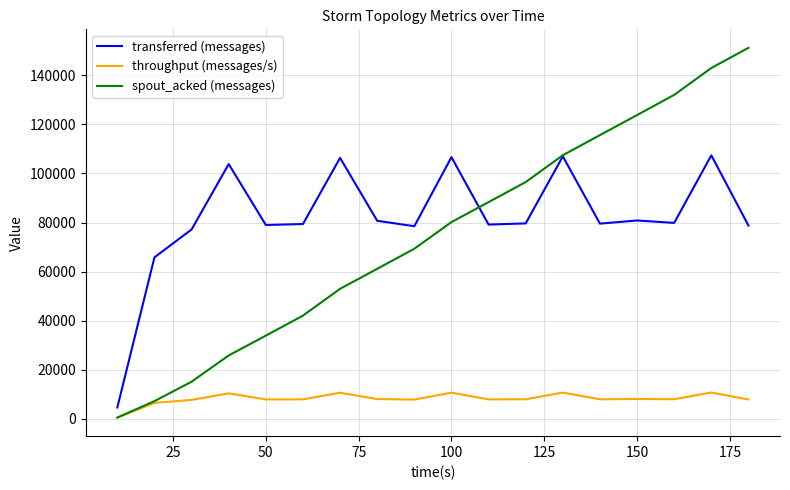

What is the difference between the second highest and minimum values in the spout_acked (messages) series?

142480